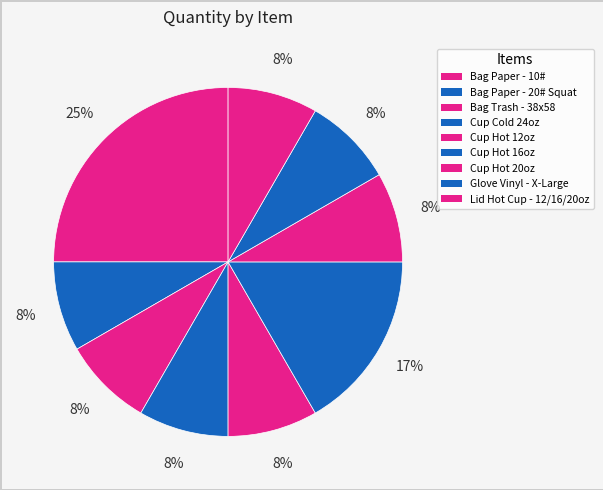

To the nearest percent, what percentage of the pie is Bag Trash - 38x58?

8%